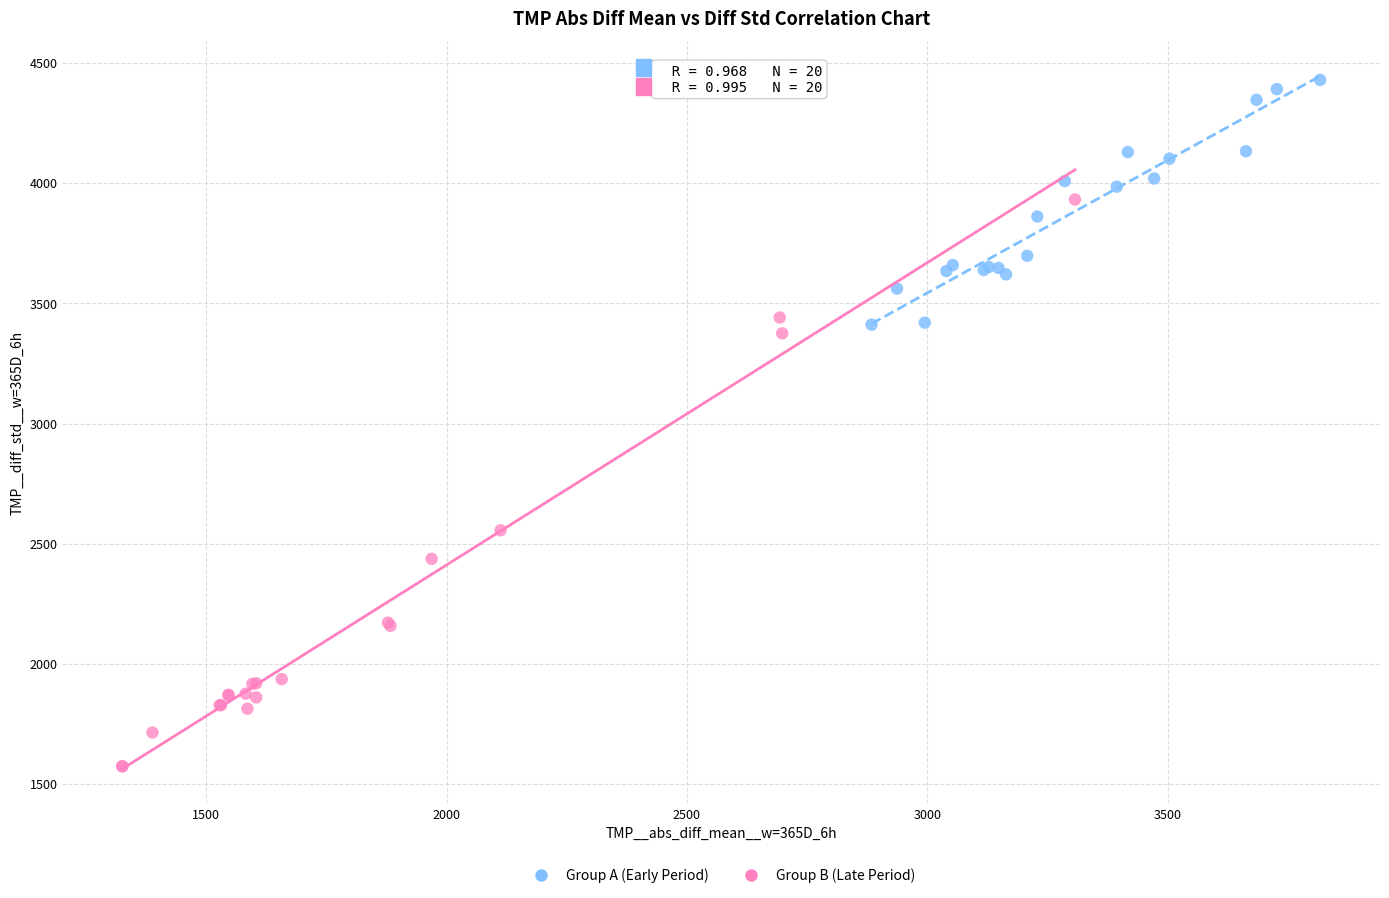

Which series reaches the maximum Y coordinate?

Group A (Early Period)